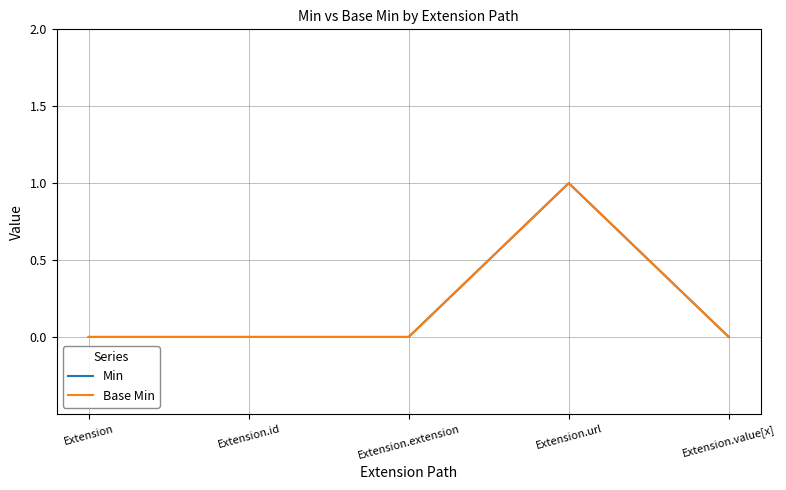

Does the chart display data point markers on the line(s)?

No